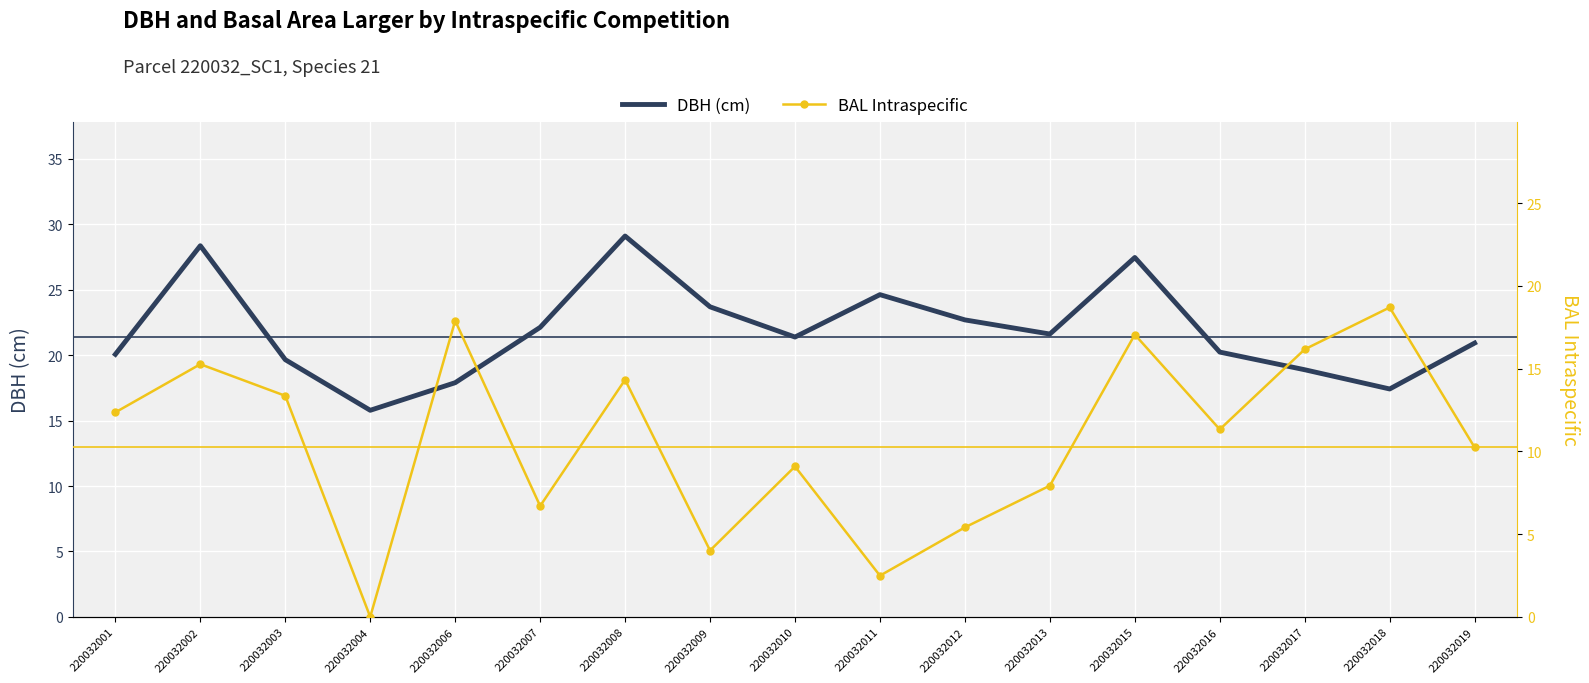

The value of BAL Intraspecific at 220032013 is 7.9. True or false?

True